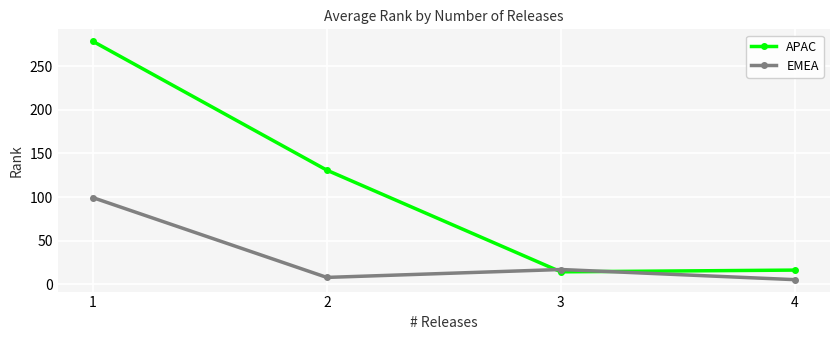

Rank the categories by EMEA value from highest to lowest.

1, 3, 2, 4